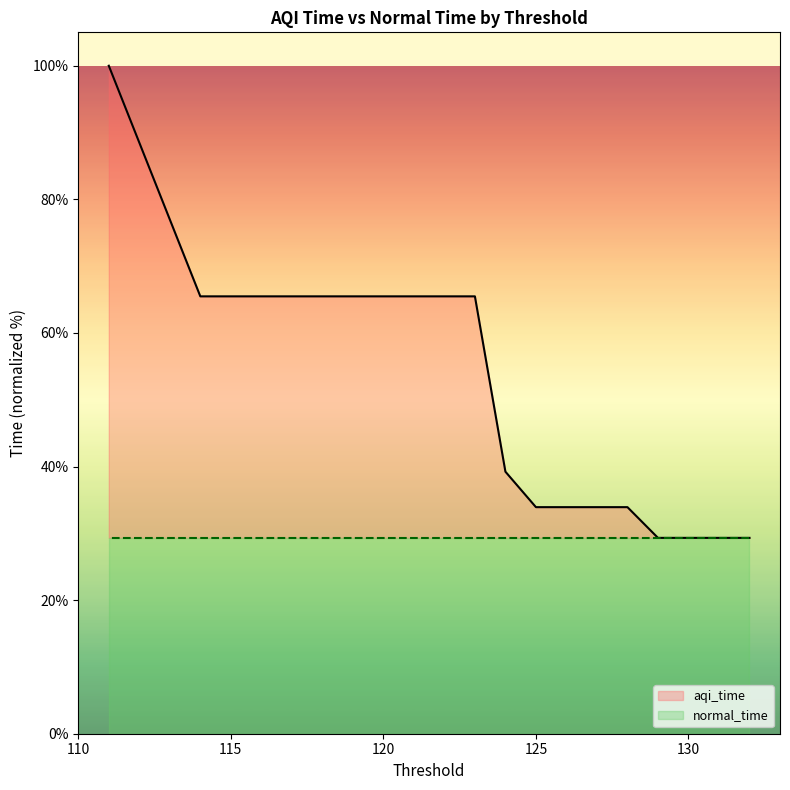

Approximately how many times larger is the value at 123 compared to 114?

1.0